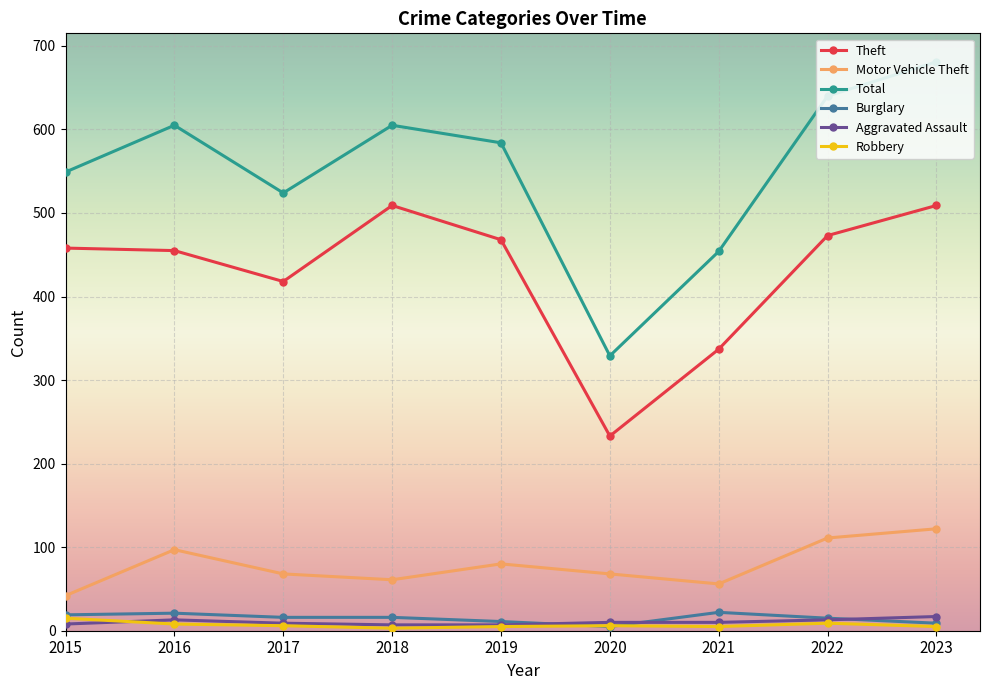

What is the approximate value of Burglary at 2019, to the nearest 10?

10